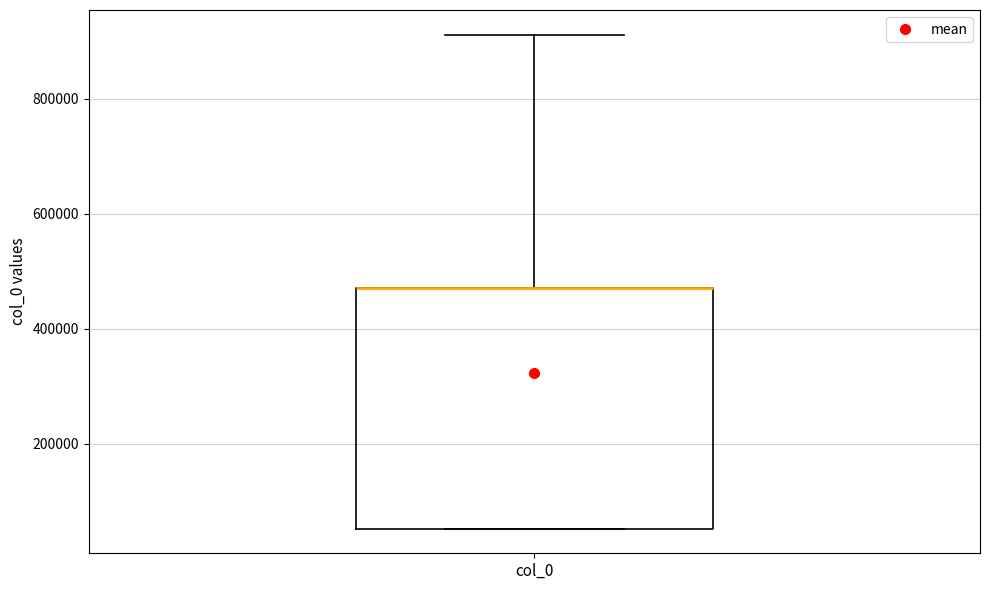

Read this box plot against the y-axis: the position of the median line, the range covered by the box, and the ends of both whiskers. The values are not printed on the chart, so give them approximately, as read against the axis.

median 460000 (drawn on the box's upper edge), box 60000 to 460000, whiskers 60000 to 920000